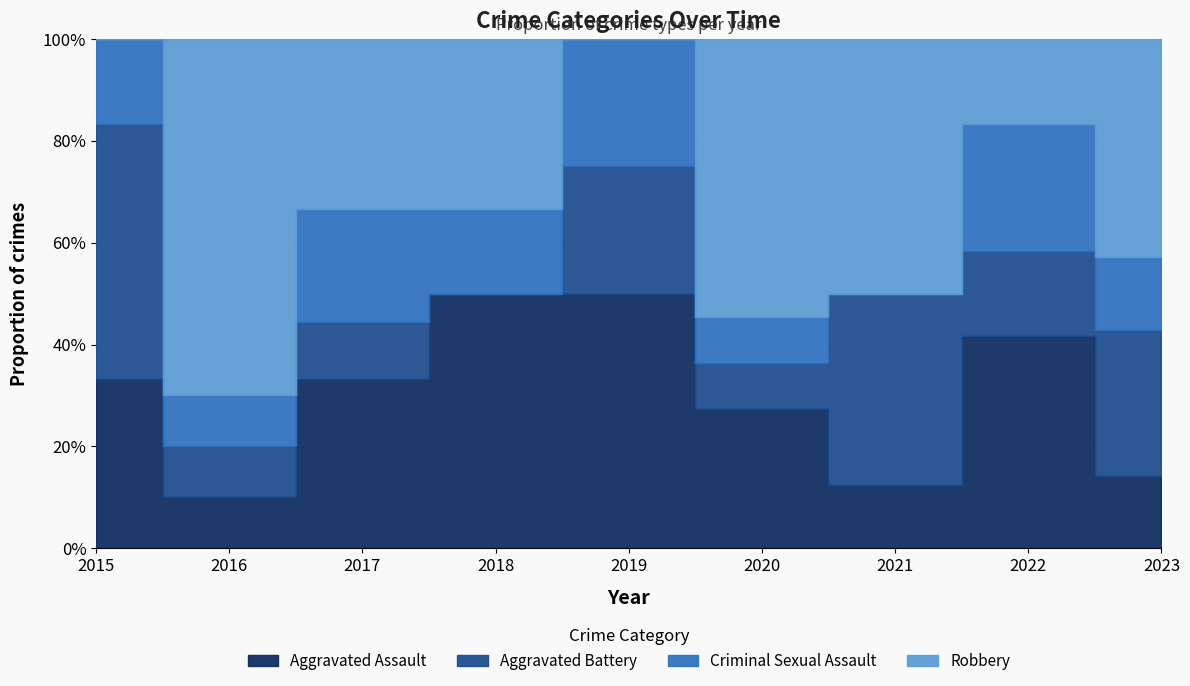

What is the value of the Criminal Sexual Assault point at the 3rd from the left?

2